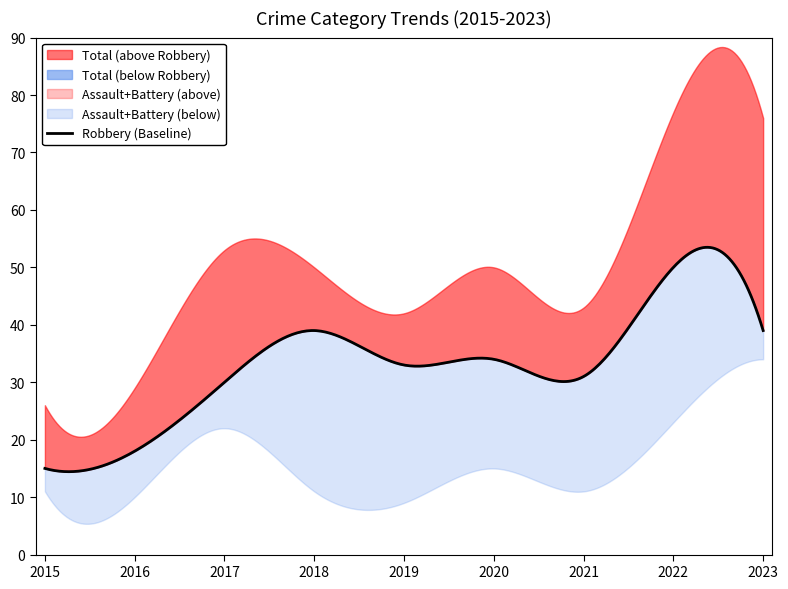

Is it true that Aggravated Battery equals 23 at 2017?

False